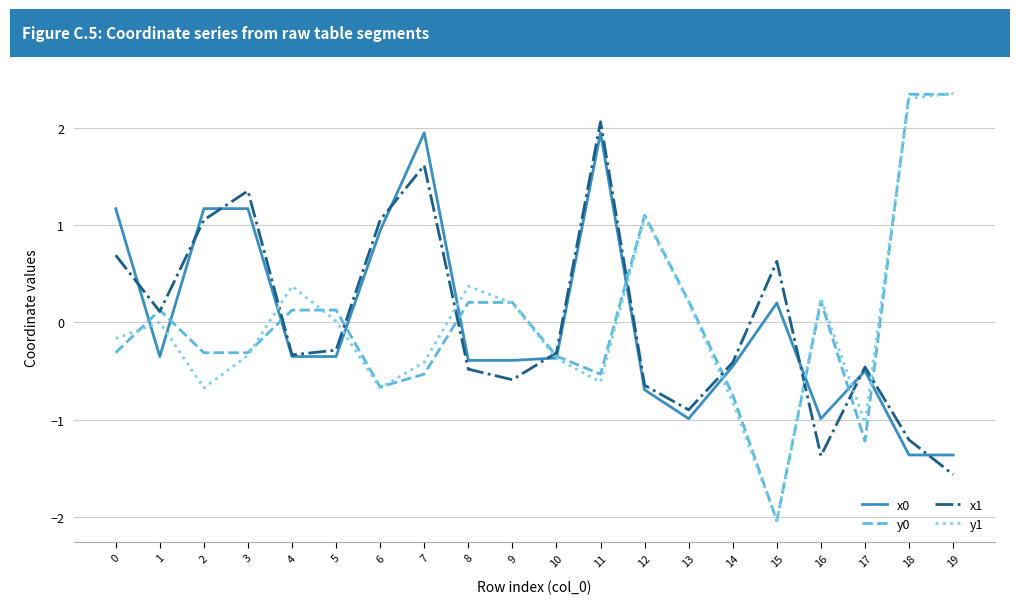

How many values in x1 are above zero?

8